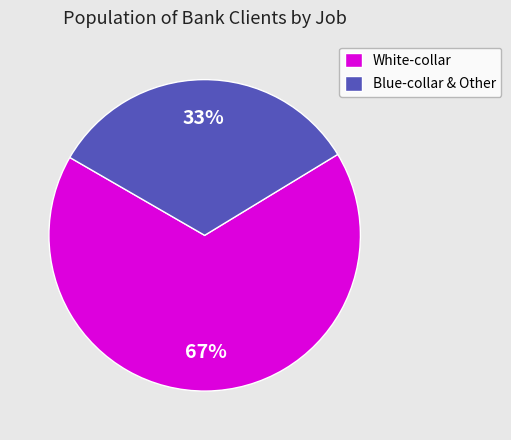

Which has a higher value, White-collar or Blue-collar & Other?

White-collar